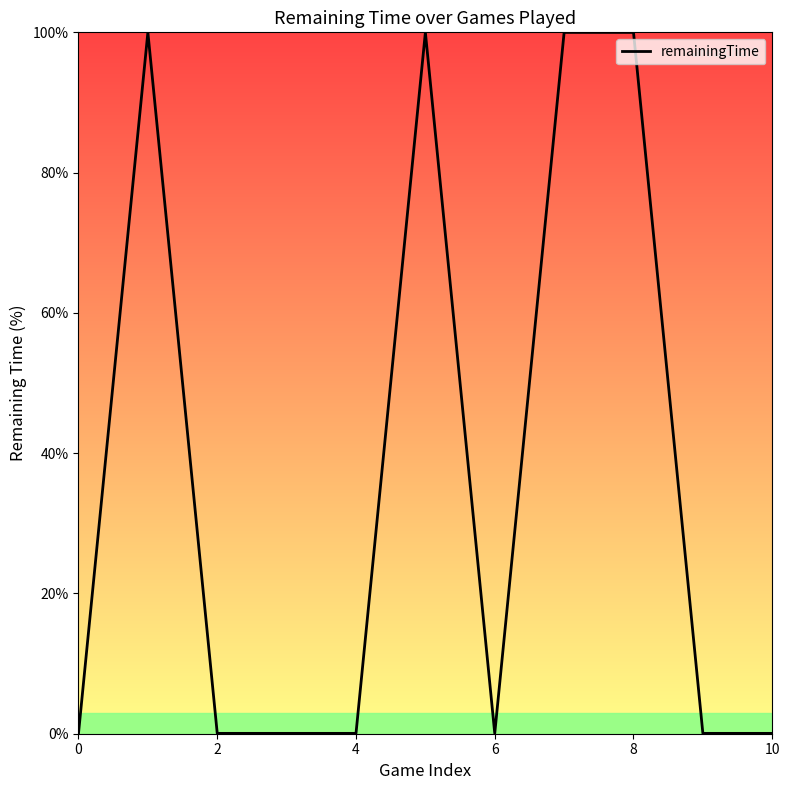

What is the difference between the maximum and minimum values?

99.9